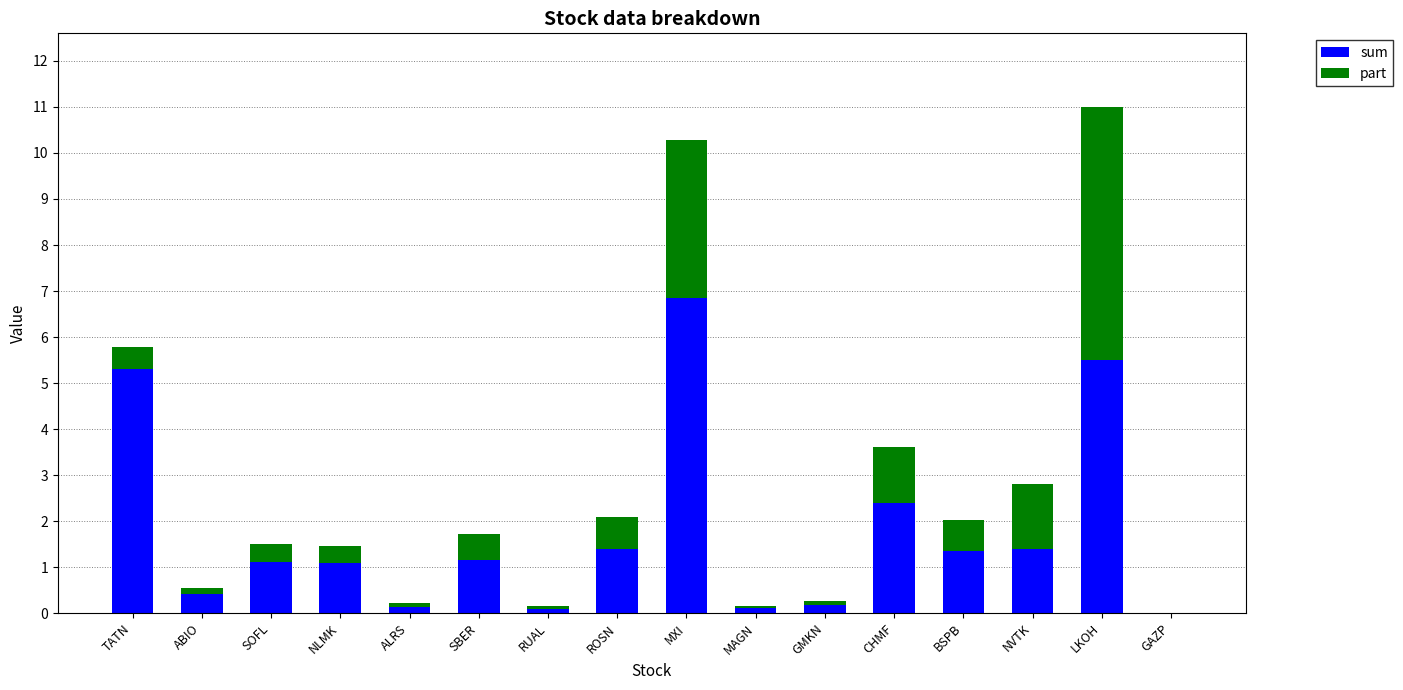

Which category has the highest value in the sum series?

MXI